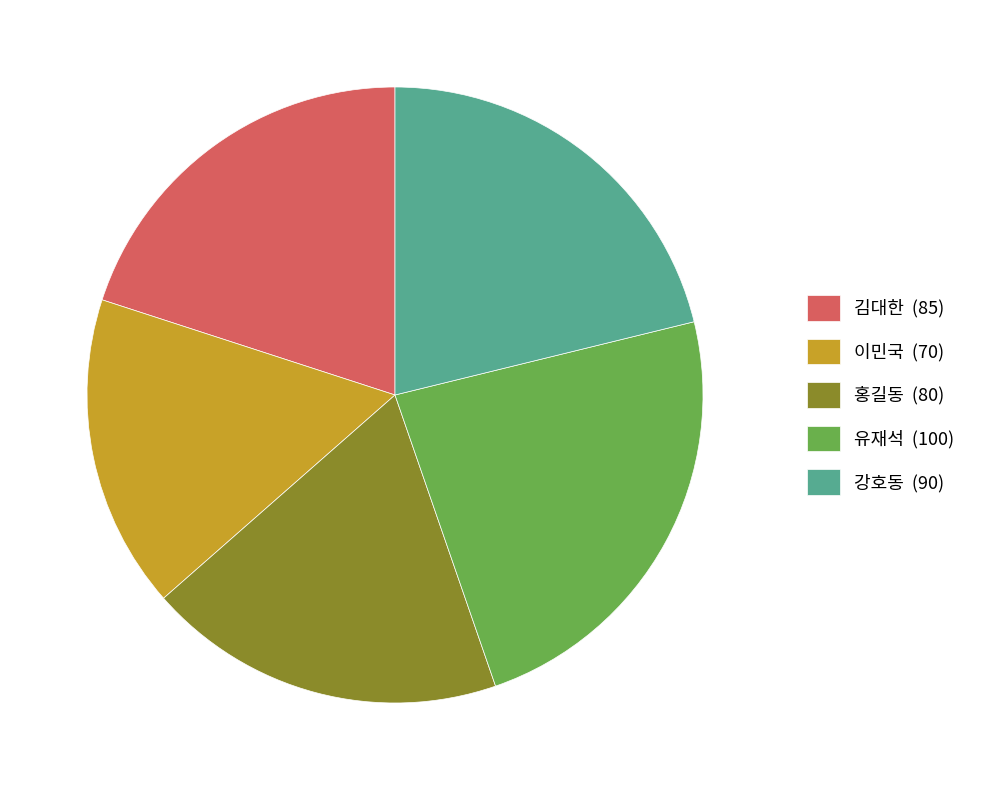

Does 김대한 represent more than half of the total?

No